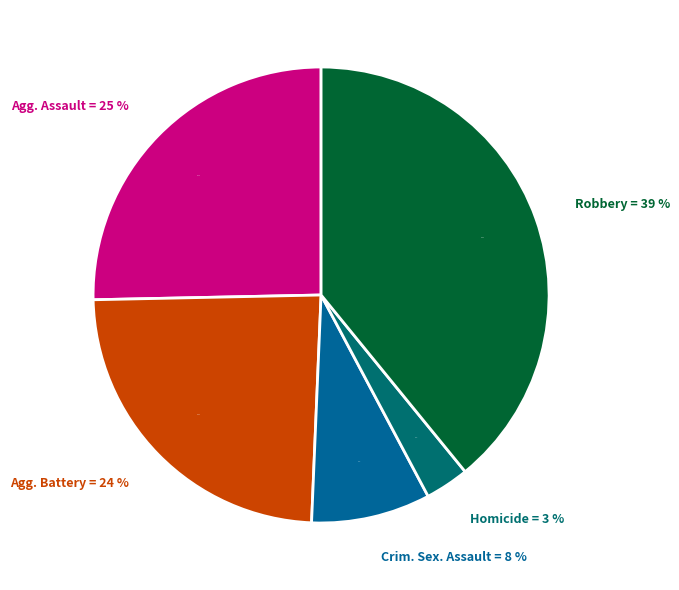

To the nearest percent, what portion does Criminal Sexual Assault represent?

8%